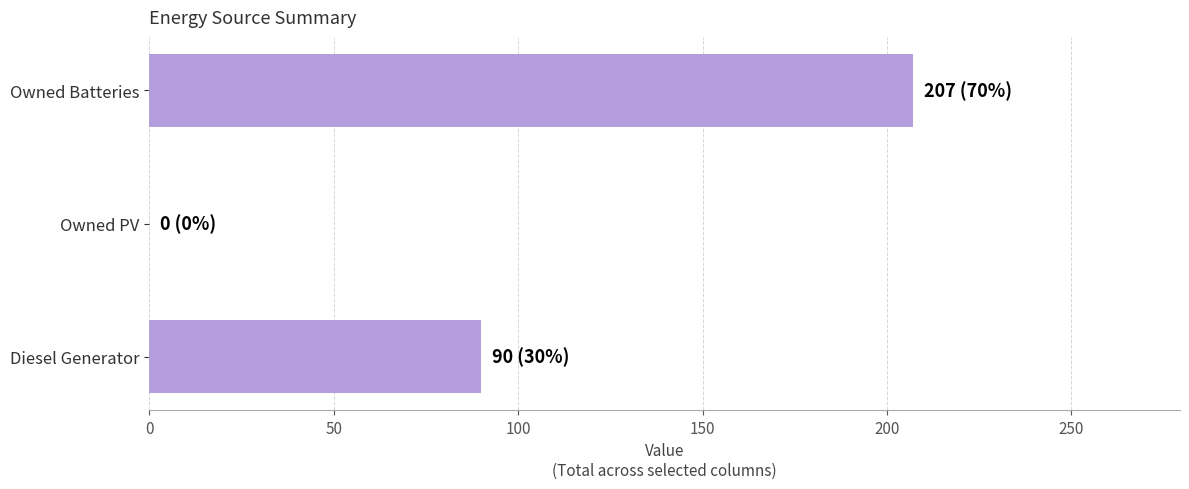

What is the sum of the values at Owned PV and Owned Batteries?

207